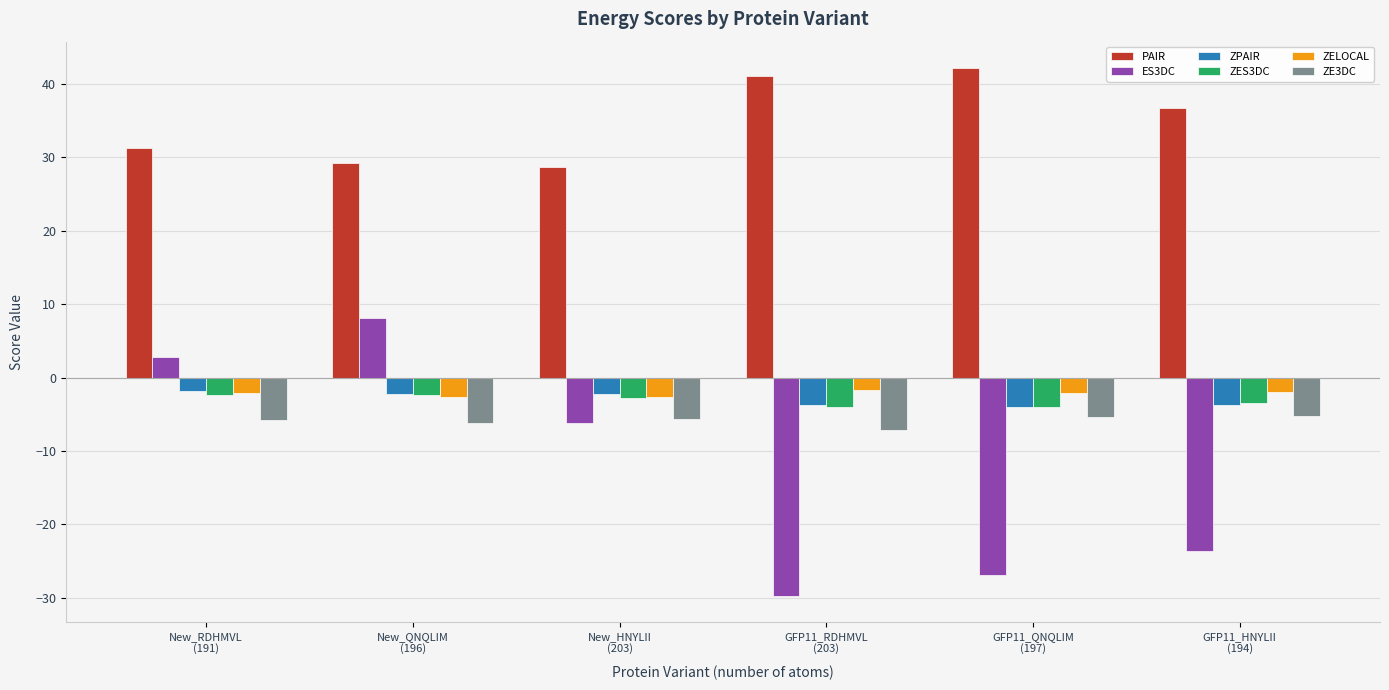

What is the minimum value for PAIR?

28.7